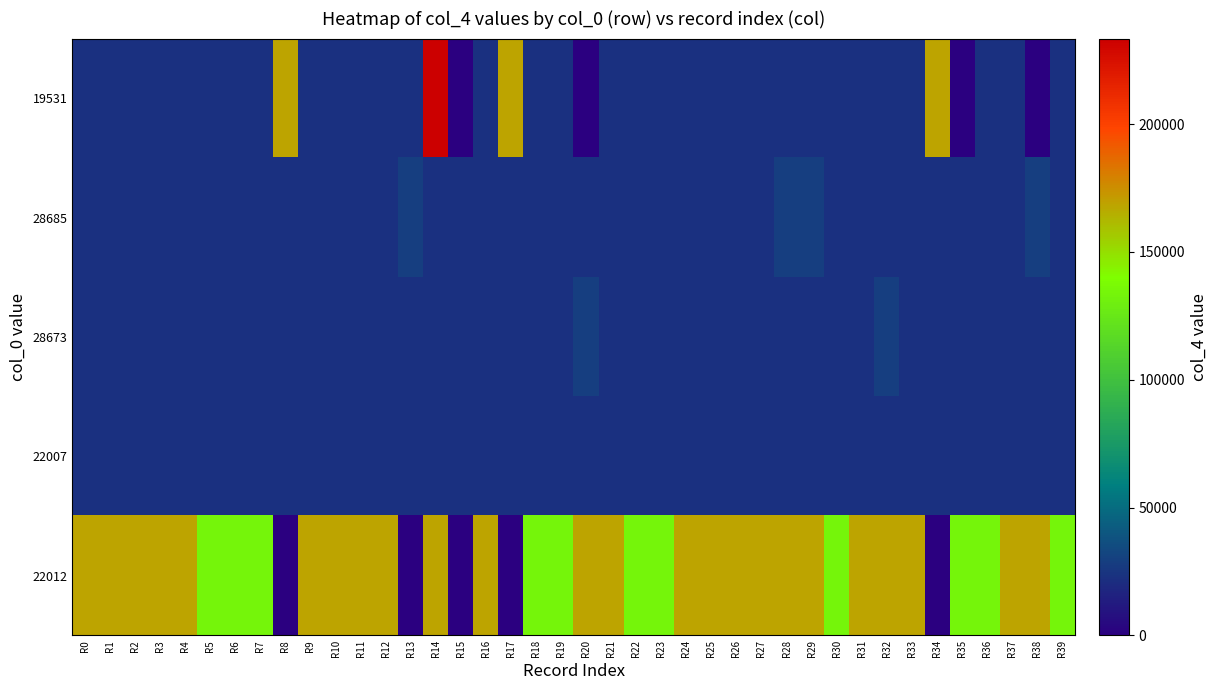

Rank the series by their maximum value, from lowest to highest.

22007, 28685, 28673, 22012, 19531